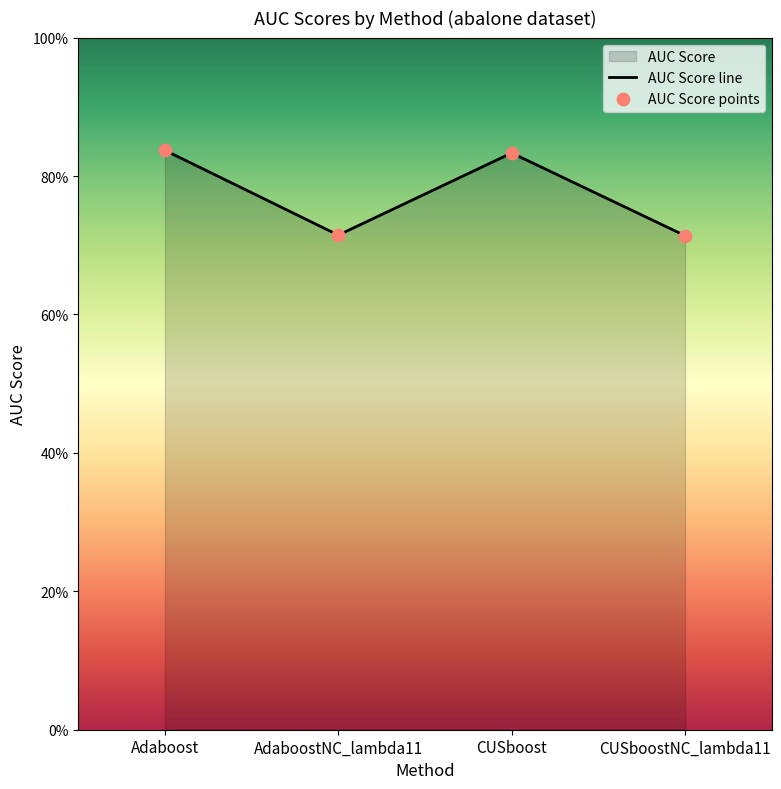

Which series has the widest spread of Y values?

AUC Score line